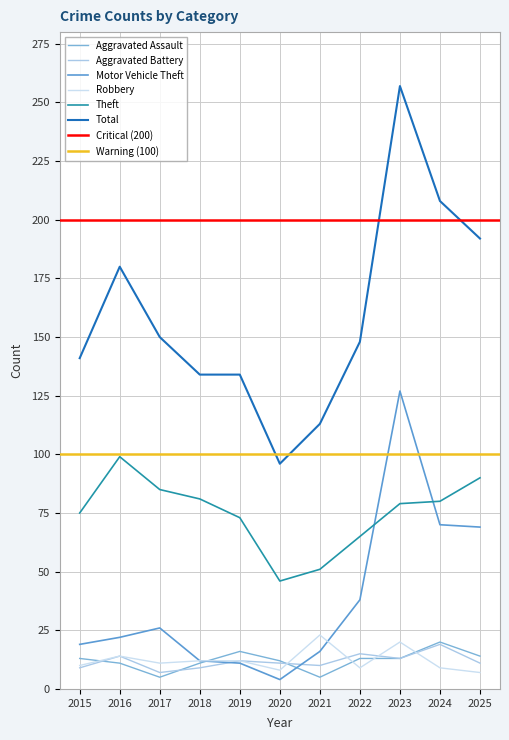

What is the difference between the Total values at 2020 and 2025?

96